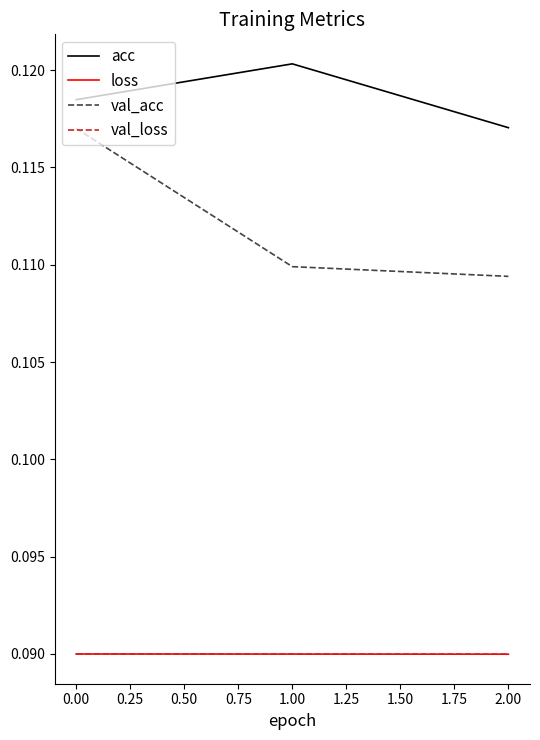

What position from the left is 2.00?

3